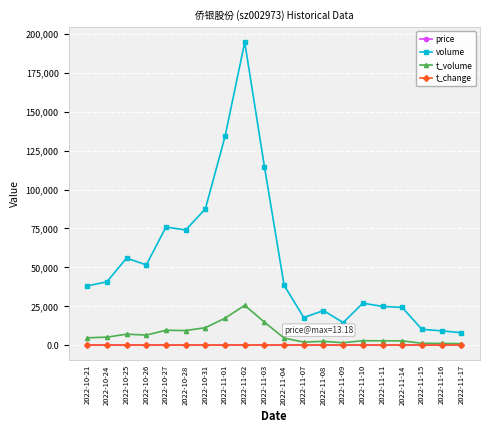

What is the maximum value shown in the chart?

194773.0